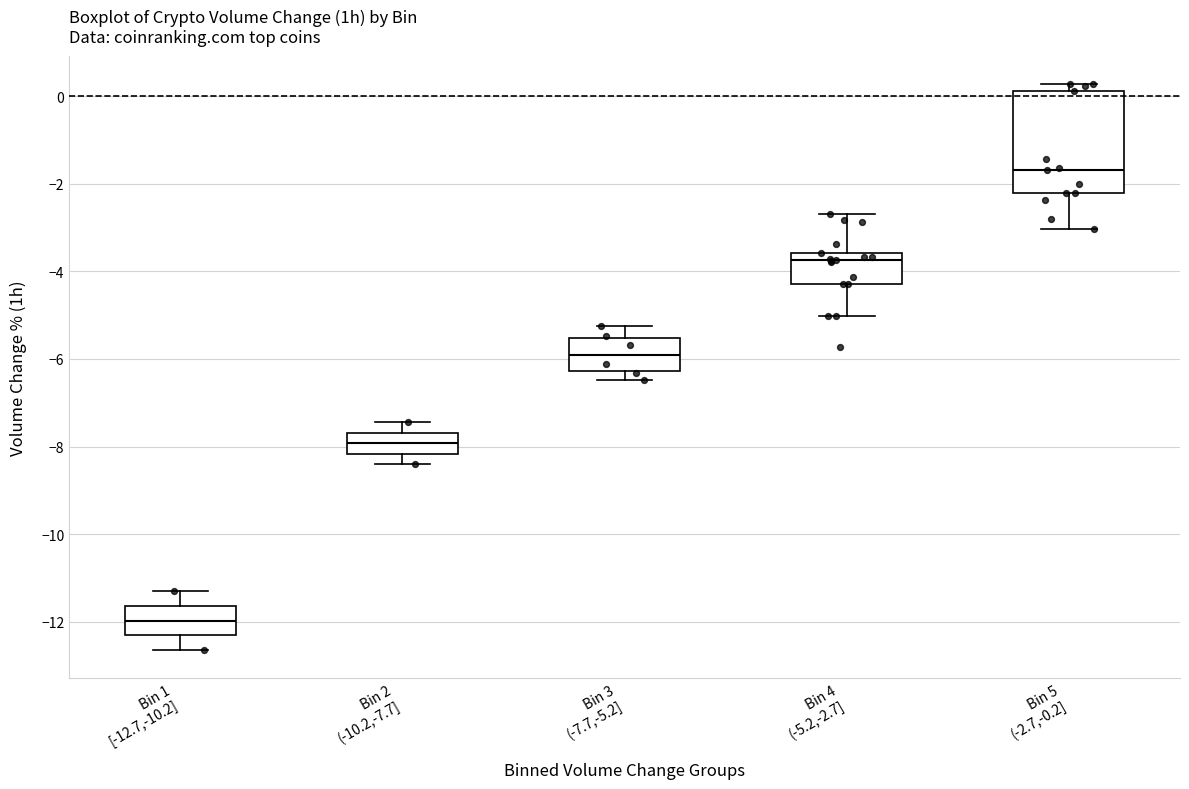

Where does the lower whisker of the box for Bin 5 (-2.7,-0.2] end on the y-axis? The values are not printed on the chart, so give them approximately, as read against the axis.

-3.0